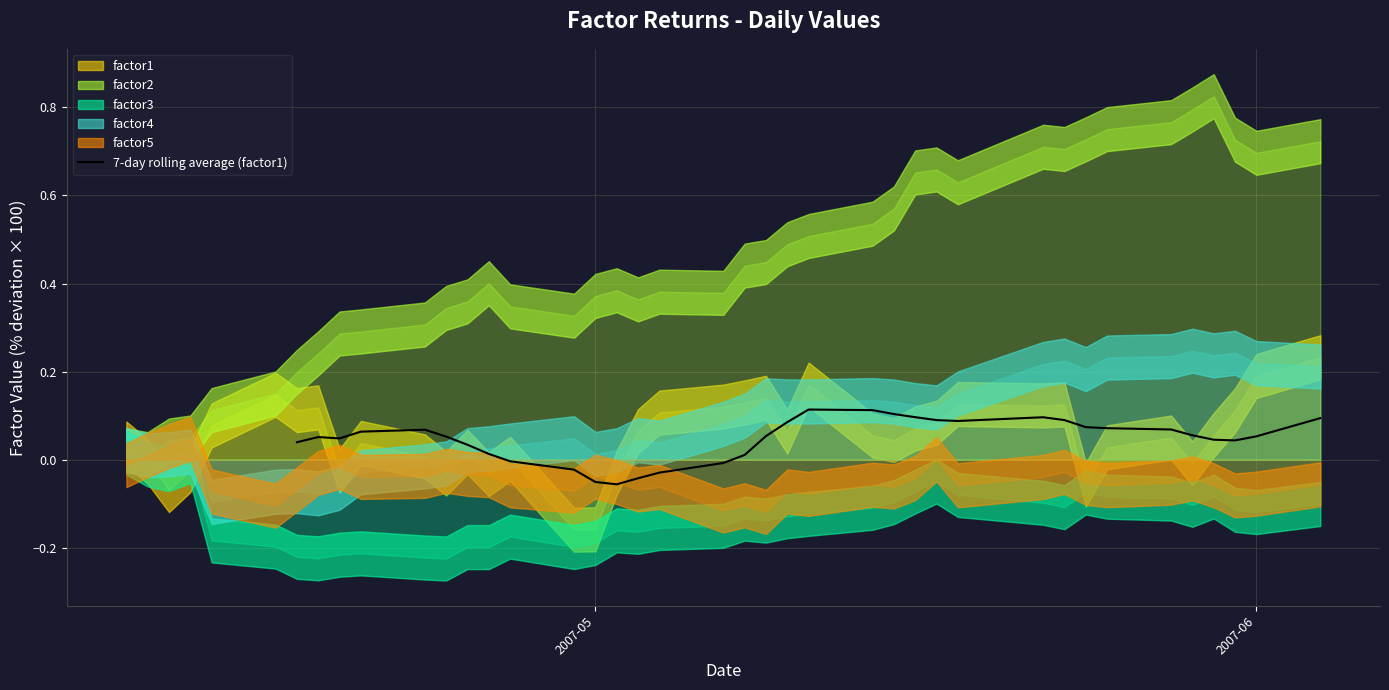

How many lines are shown in the chart?

1